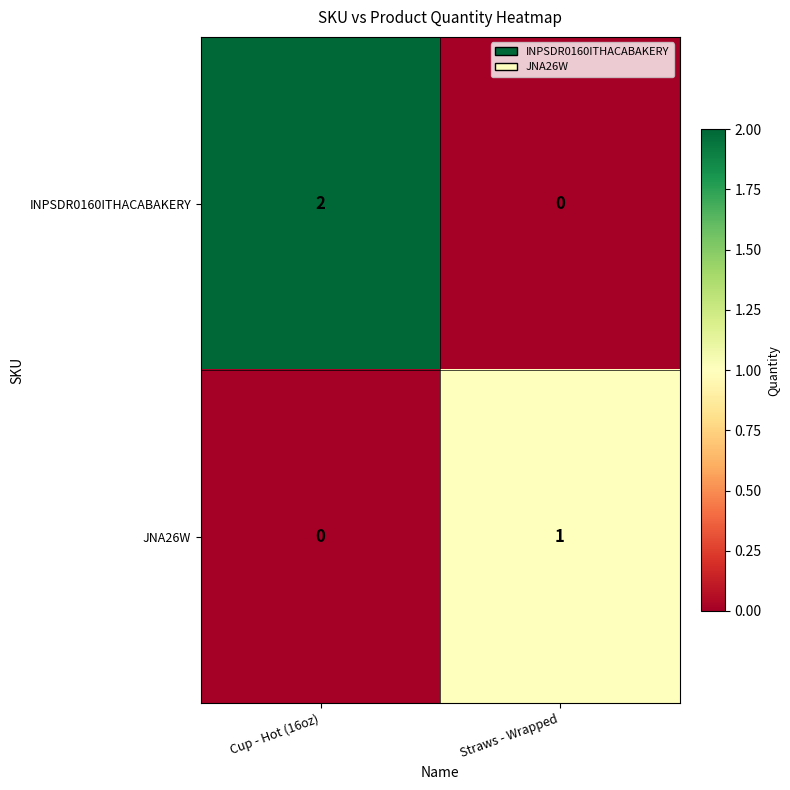

Rank the series at Straws - Wrapped from lowest to highest value.

INPSDR0160ITHACABAKERY, JNA26W